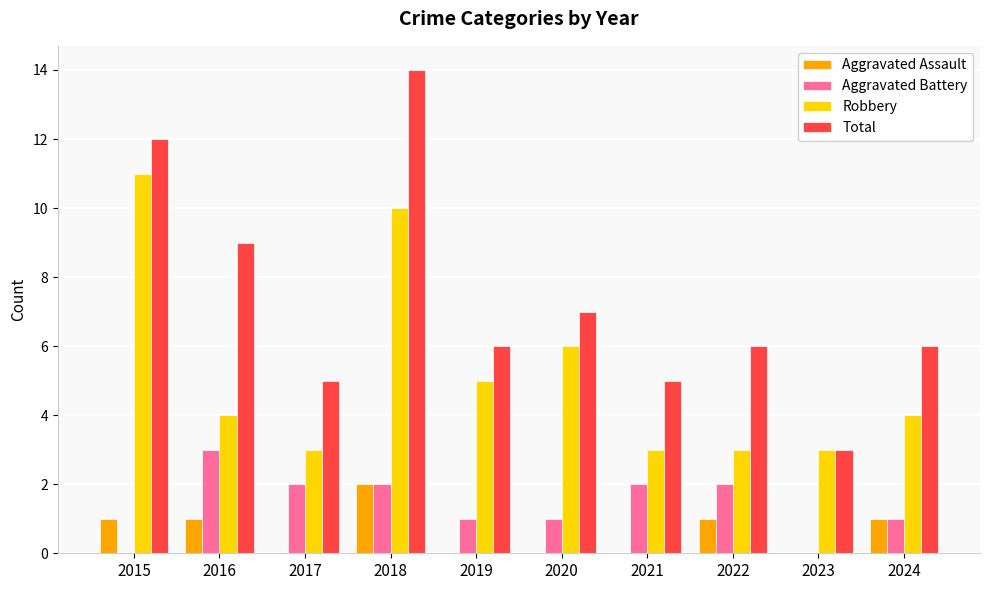

What are all the series names shown in the legend?

Aggravated Assault, Aggravated Battery, Robbery, Total